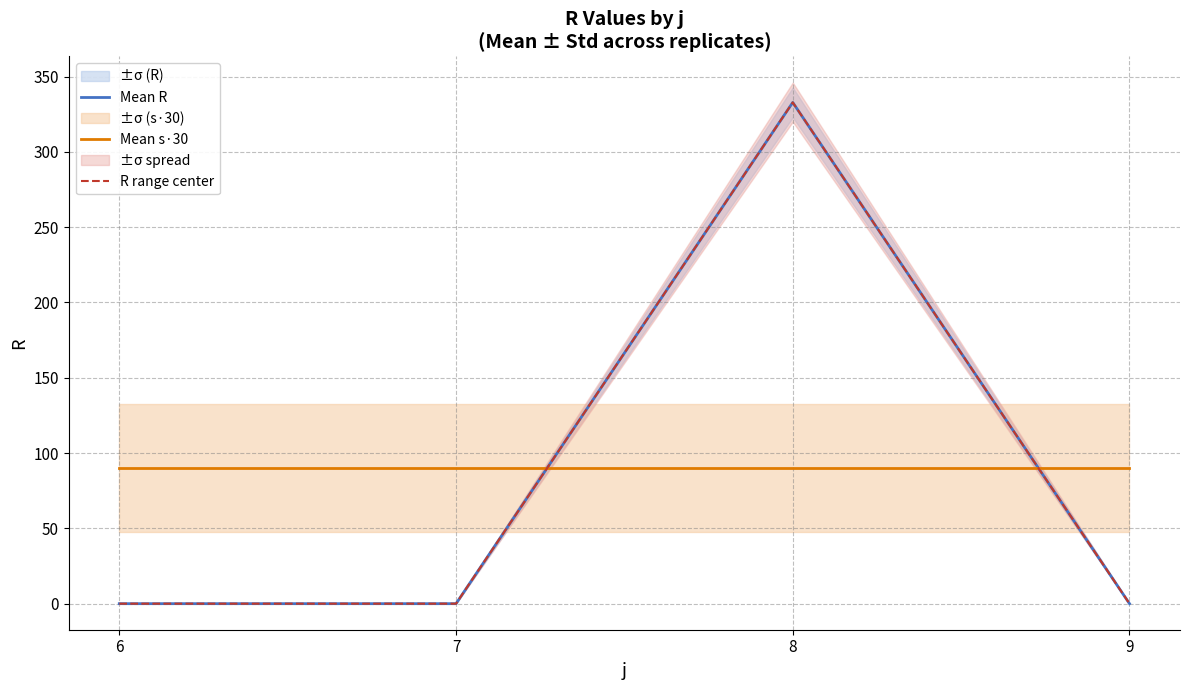

Which label corresponds to the smallest value in the chart?

6